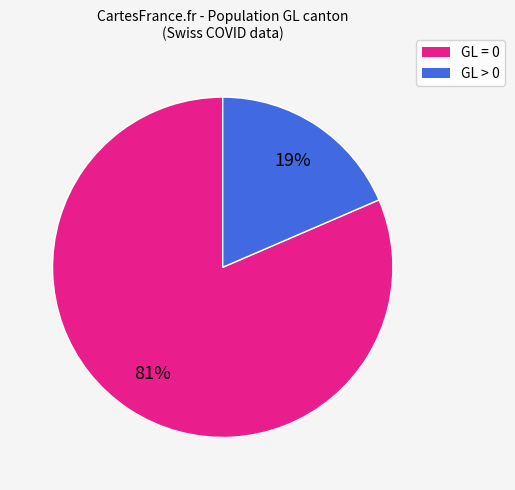

To the nearest percent, what is the average slice percentage?

50%